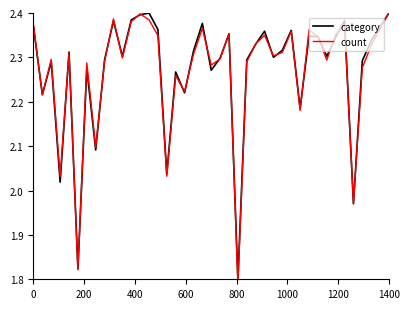

Where do count and category first cross each other?

0 and 200